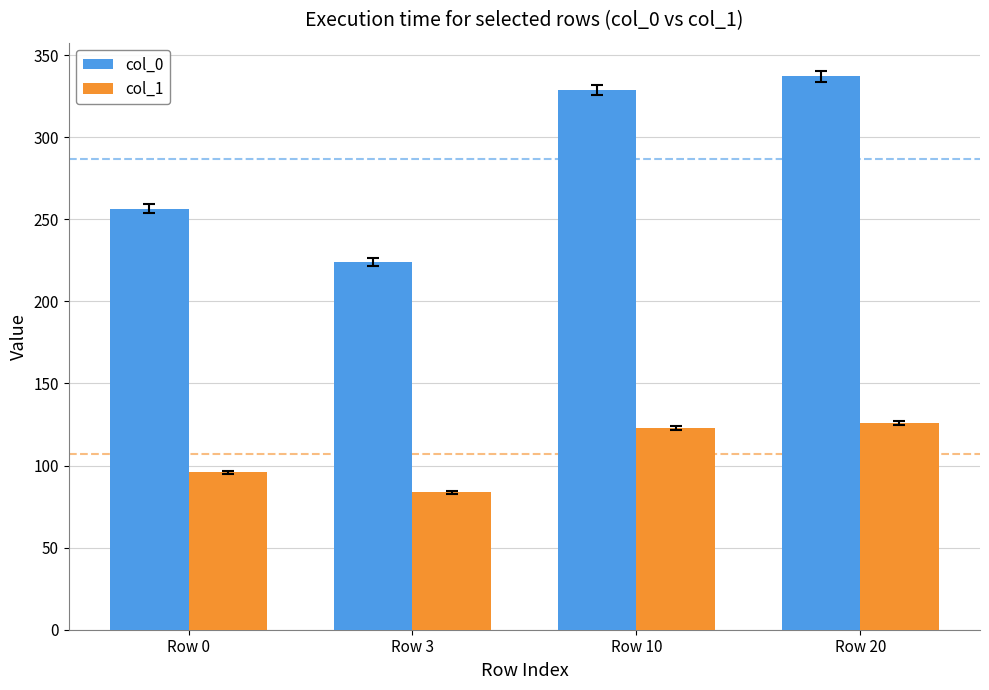

How many data points in col_0 are less than 328?

2